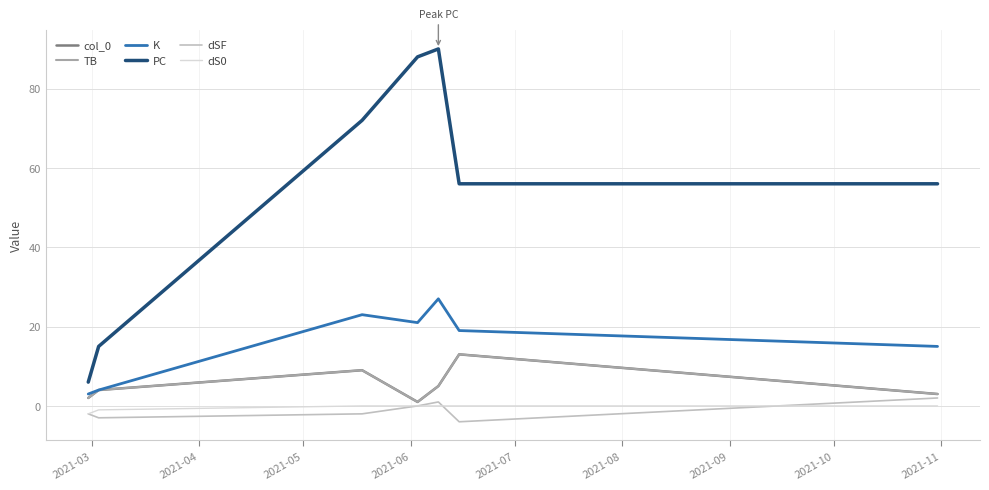

Where is the first local maximum for K?

2021-05